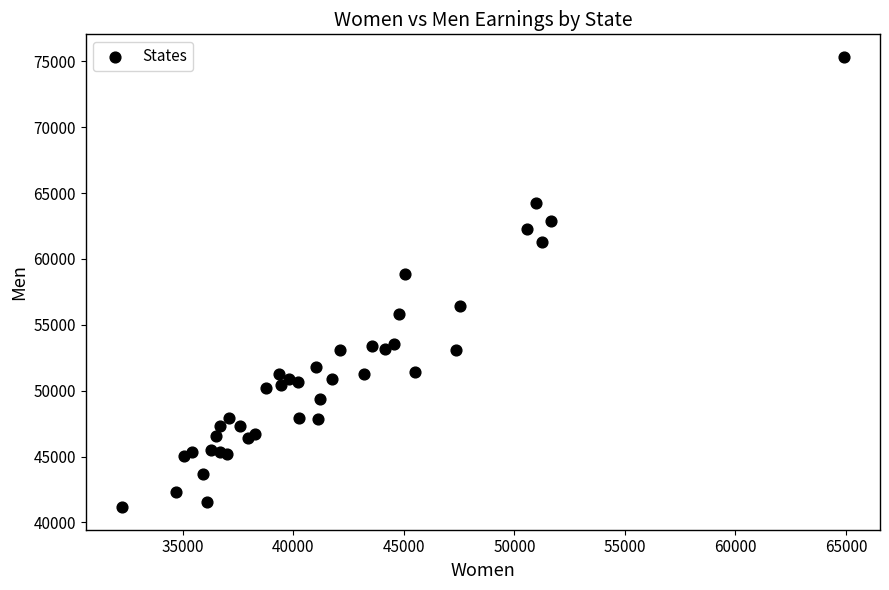

What Y value in the scatter plot is closest to 58249?

58864